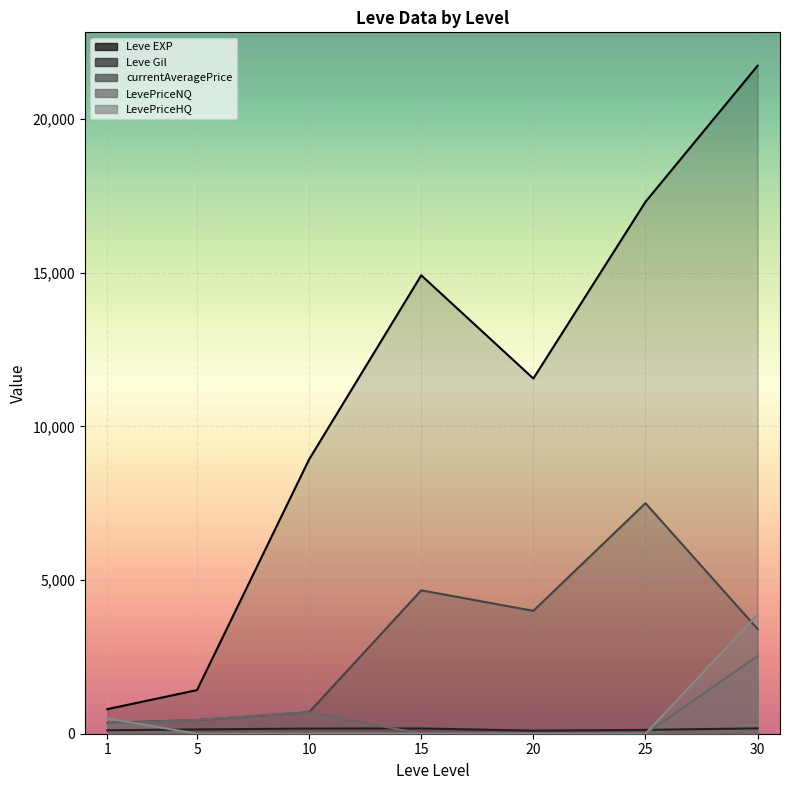

At which category does the chart reach its peak across all series?

30